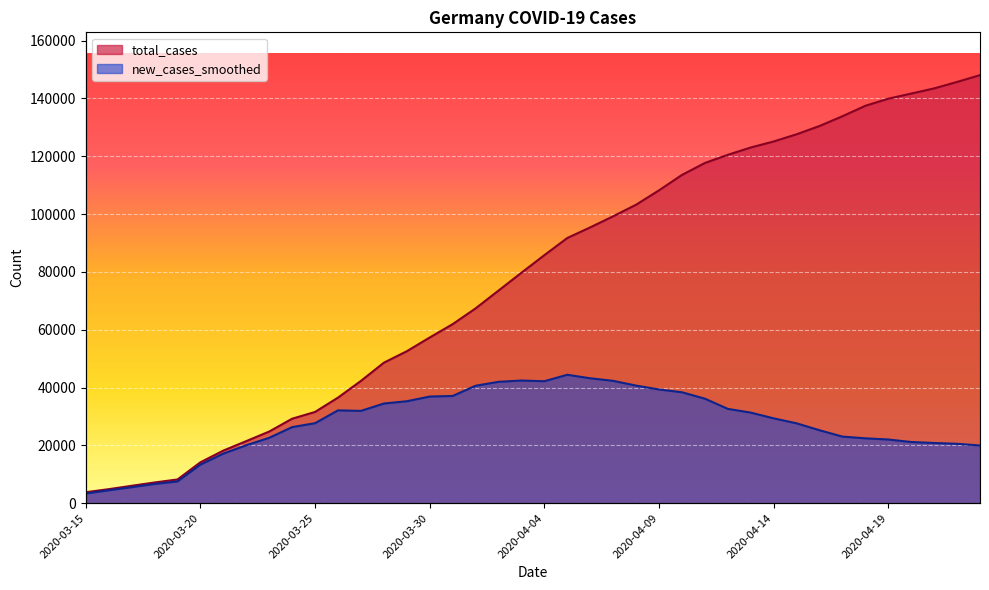

At which category is the sum across all series the highest?

2020-04-23